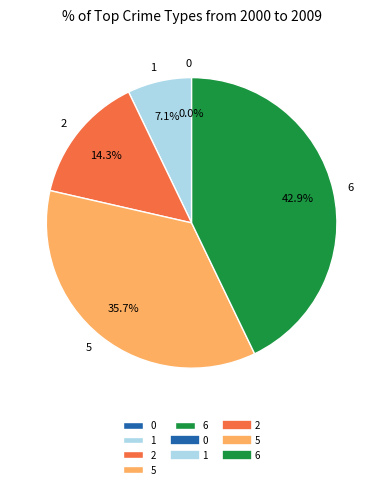

What is the change in value from 1 to 2?

+1